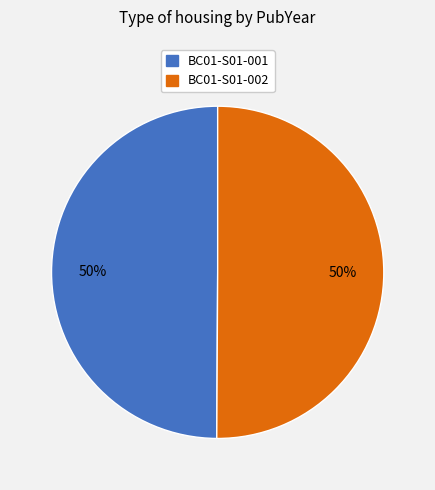

Do BC01-S01-001 and BC01-S01-002 together represent more than half of the pie?

Yes